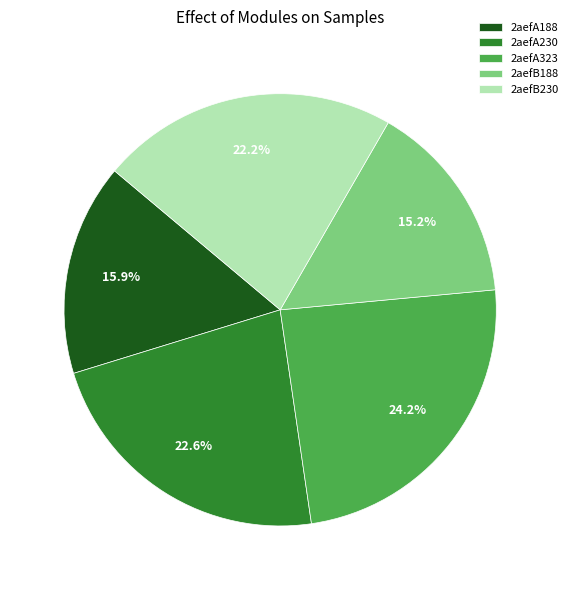

What percentage is the 2aefB188 slice, to the nearest percent?

15%